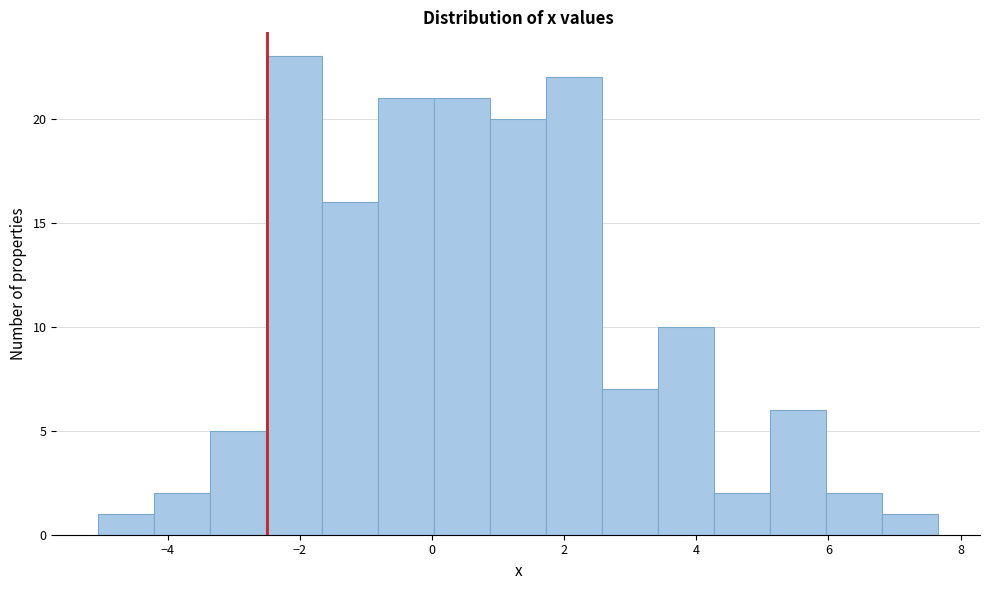

Reading left to right, list every bar in this chart as the range it spans on the x-axis followed by its height. Neither the bar edges nor the heights are printed on the chart, so give them approximately, as read against the axes.

-5.0 to -4.2: 1
-4.2 to -3.4: 2
-3.4 to -2.6: 5
-2.6 to -1.6: 23
-1.6 to -0.8: 16
-0.8 to 0.0: 21
0.0 to 0.8: 21
0.8 to 1.8: 20
1.8 to 2.6: 22
2.6 to 3.4: 7
3.4 to 4.2: 10
4.2 to 5.2: 2
5.2 to 6.0: 6
6.0 to 6.8: 2
6.8 to 7.6: 1